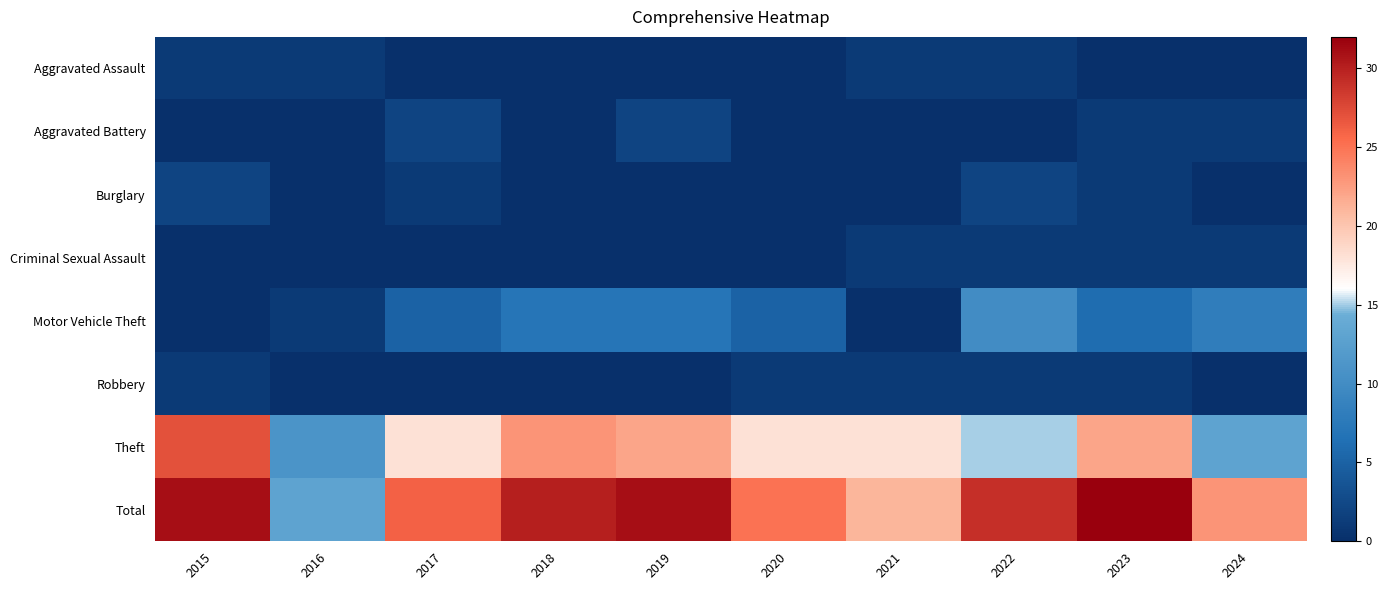

Reading left to right, extract all data points from this chart.

Aggravated Assault: 2015=1	2016=1	2017=0	2018=0	2019=0	2020=0	2021=1	2022=1	2023=0	2024=0
Aggravated Battery: 2015=0	2016=0	2017=2	2018=0	2019=2	2020=0	2021=0	2022=0	2023=1	2024=1
Burglary: 2015=2	2016=0	2017=1	2018=0	2019=0	2020=0	2021=0	2022=2	2023=1	2024=0
Criminal Sexual Assault: 2015=0	2016=0	2017=0	2018=0	2019=0	2020=0	2021=1	2022=1	2023=1	2024=1
Motor Vehicle Theft: 2015=0	2016=1	2017=5	2018=7	2019=7	2020=5	2021=0	2022=10	2023=6	2024=8
Robbery: 2015=1	2016=0	2017=0	2018=0	2019=0	2020=1	2021=1	2022=1	2023=1	2024=0
Theft: 2015=27	2016=11	2017=18	2018=23	2019=22	2020=18	2021=18	2022=15	2023=22	2024=13
Total: 2015=31	2016=13	2017=26	2018=30	2019=31	2020=25	2021=21	2022=29	2023=32	2024=23